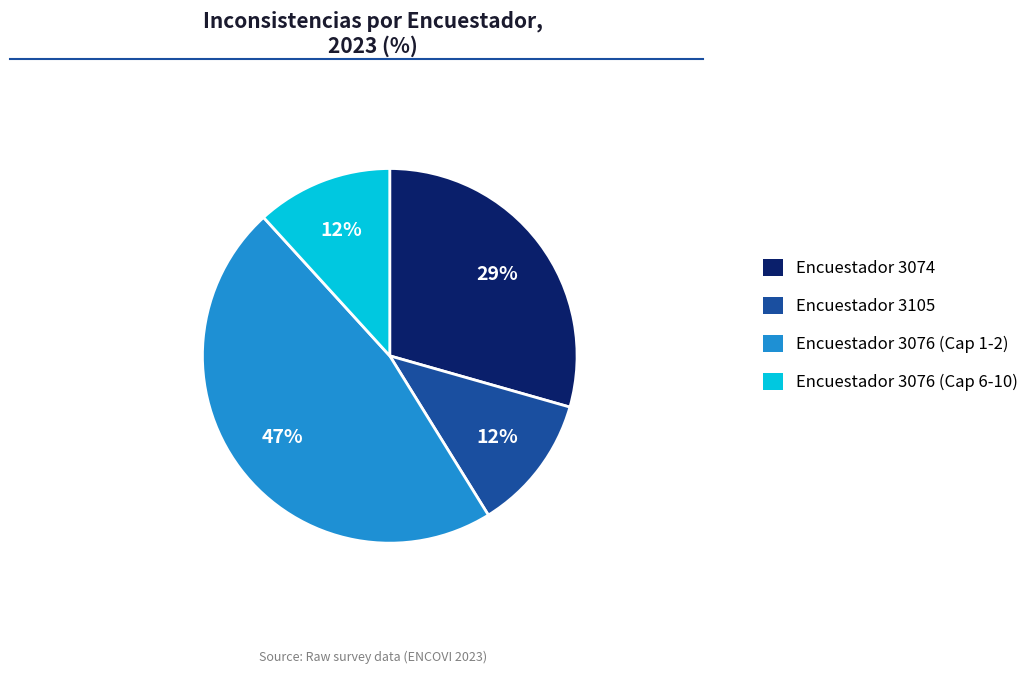

To the nearest percent, what portion does Encuestador 3076 (Cap 6-10) represent?

12%